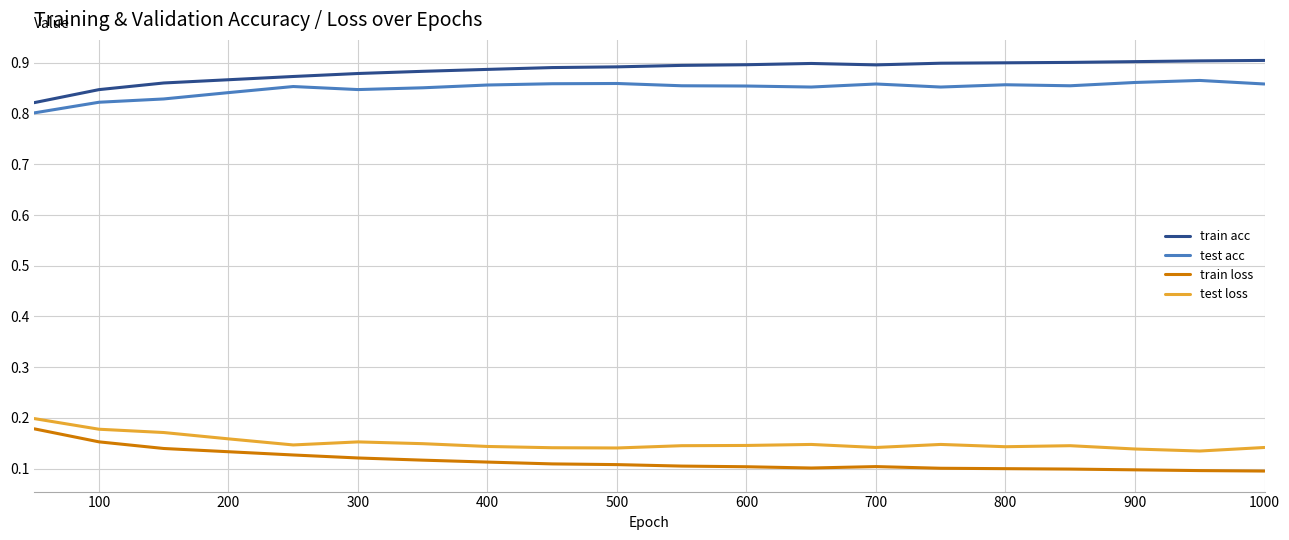

True or false: test loss and train loss cross at least once.

False